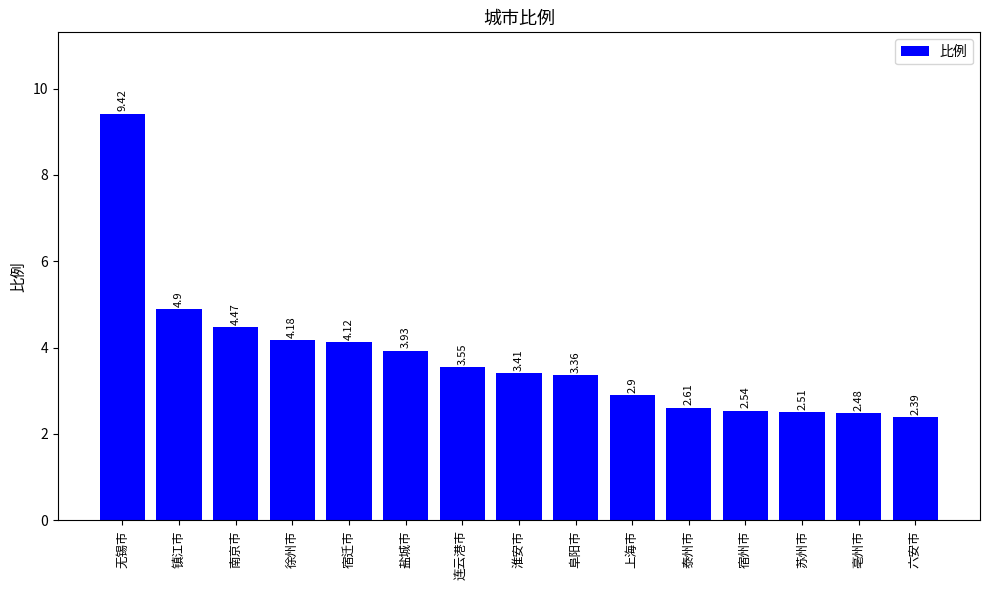

What is the sum of the values at 六安市 and 淮安市?

5.8